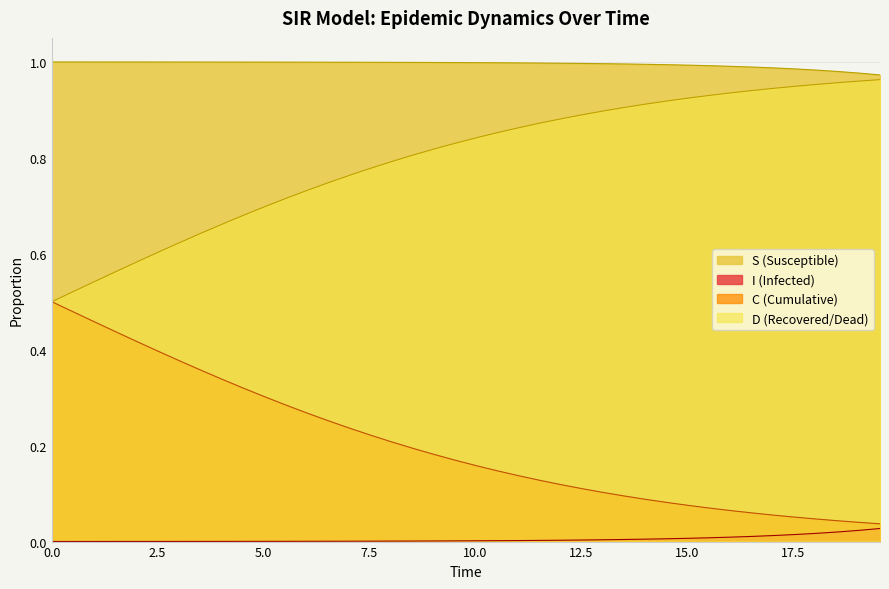

What is the label of the 19th point from the right?

10.535117056856187